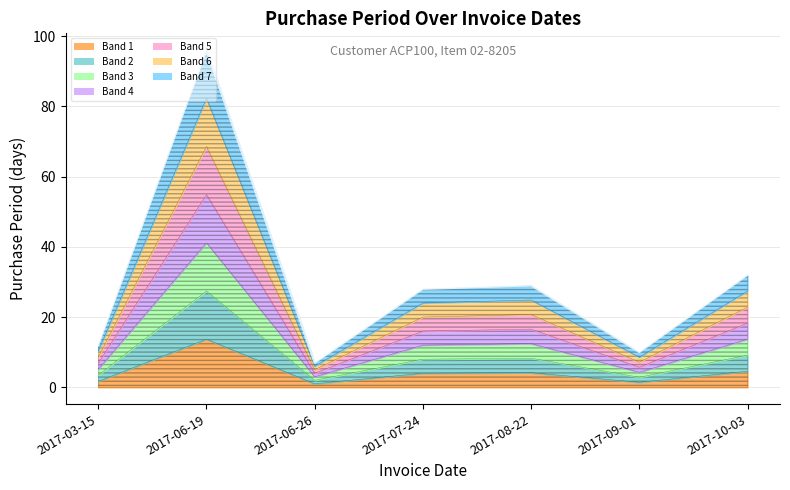

What is the approximate value at 2017-10-03?

32.0